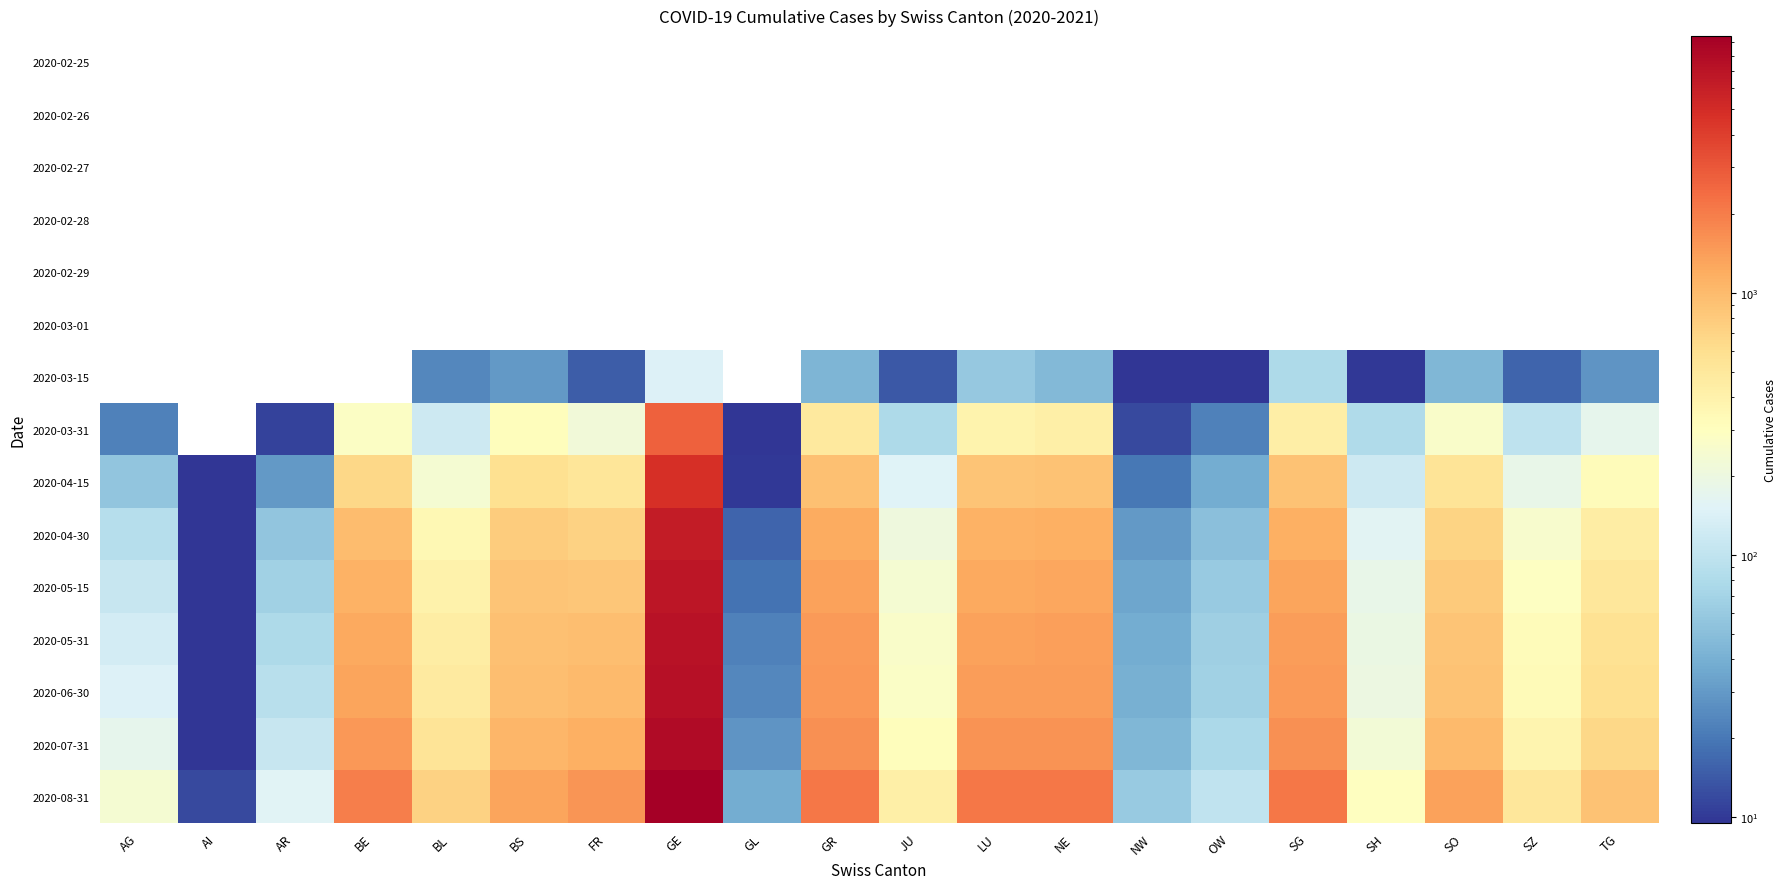

Rank the series at NW from highest to lowest value.

2020-08-31, 2020-07-31, 2020-06-30, 2020-05-31, 2020-05-15, 2020-04-30, 2020-04-15, 2020-03-31, 2020-03-15, 2020-02-25, 2020-02-26, 2020-02-27, 2020-02-28, 2020-02-29, 2020-03-01